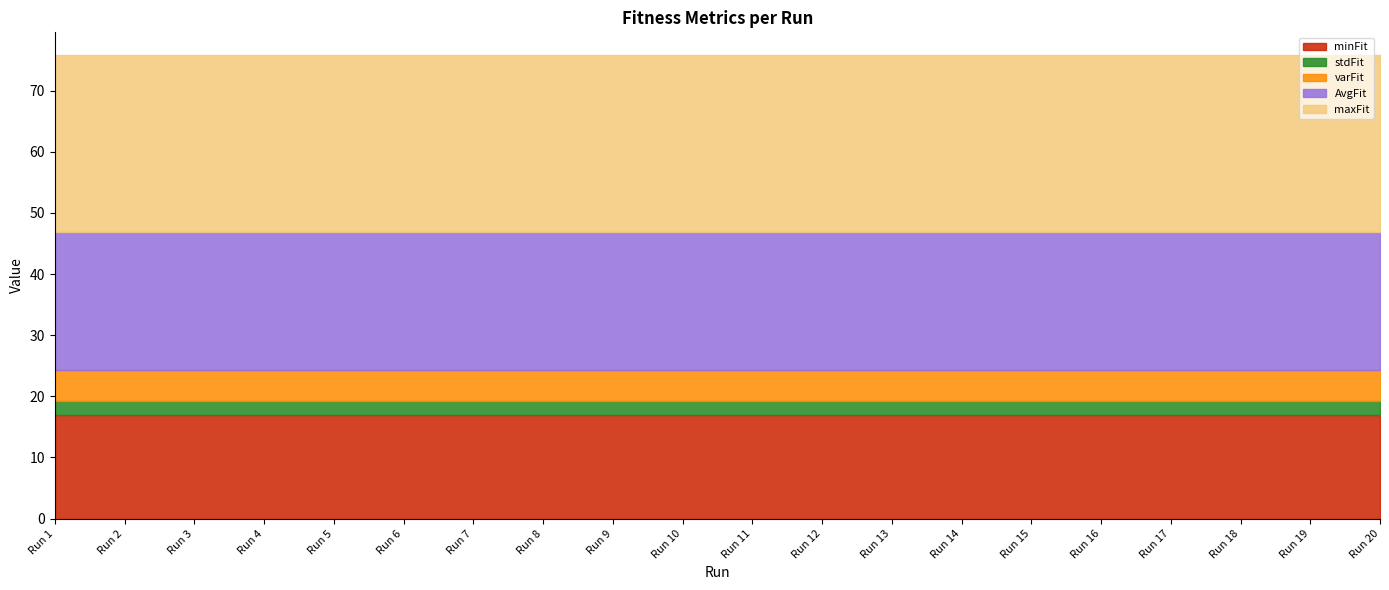

Rank the series at Run 9 from lowest to highest value.

stdFit, varFit, minFit, AvgFit, maxFit